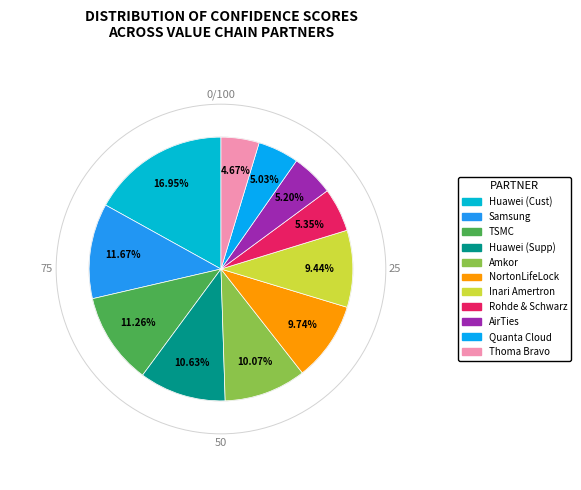

How many slices are in this pie chart?

11